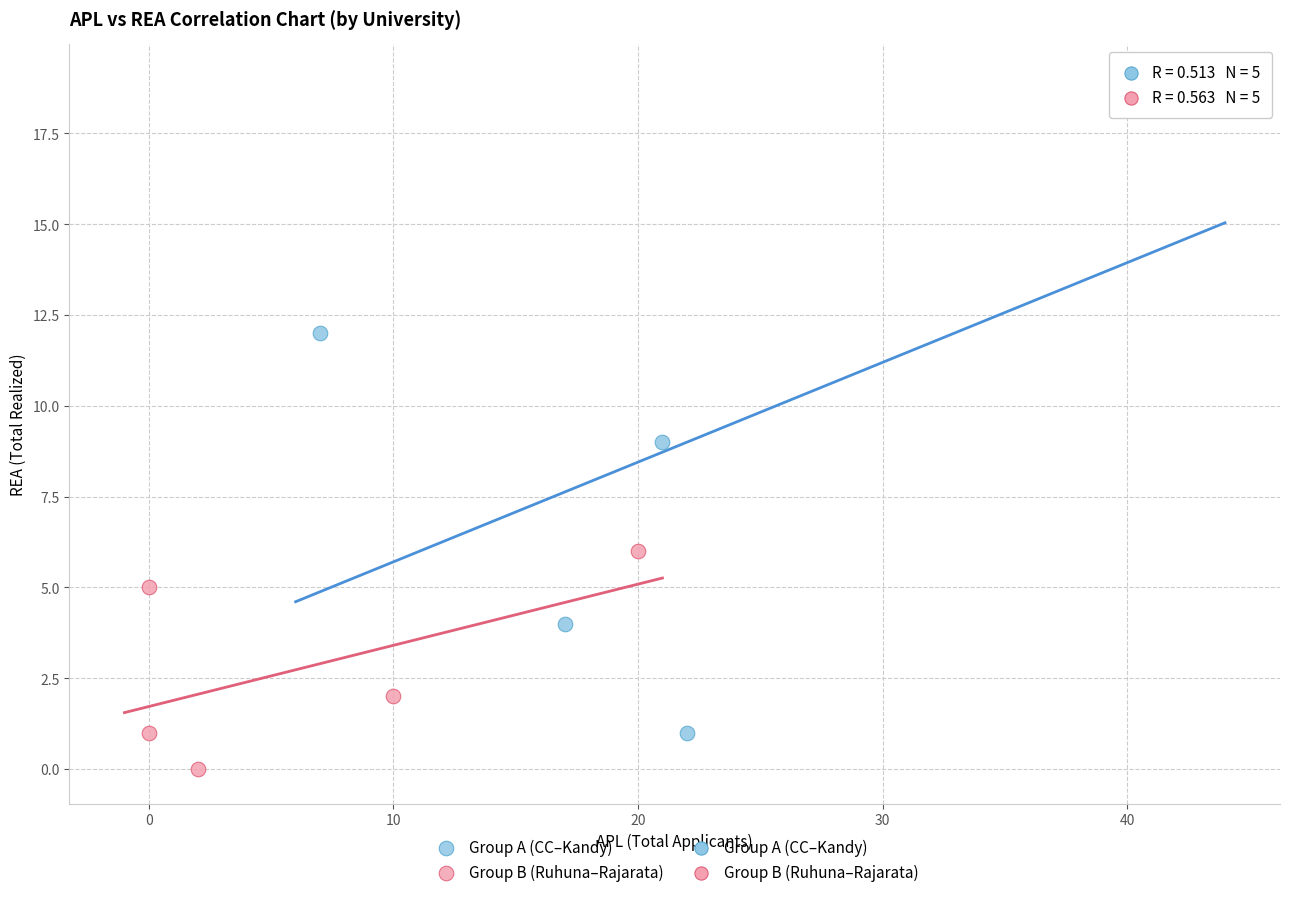

Which series contains the lowest Y value?

Group B (Ruhuna–Rajarata)